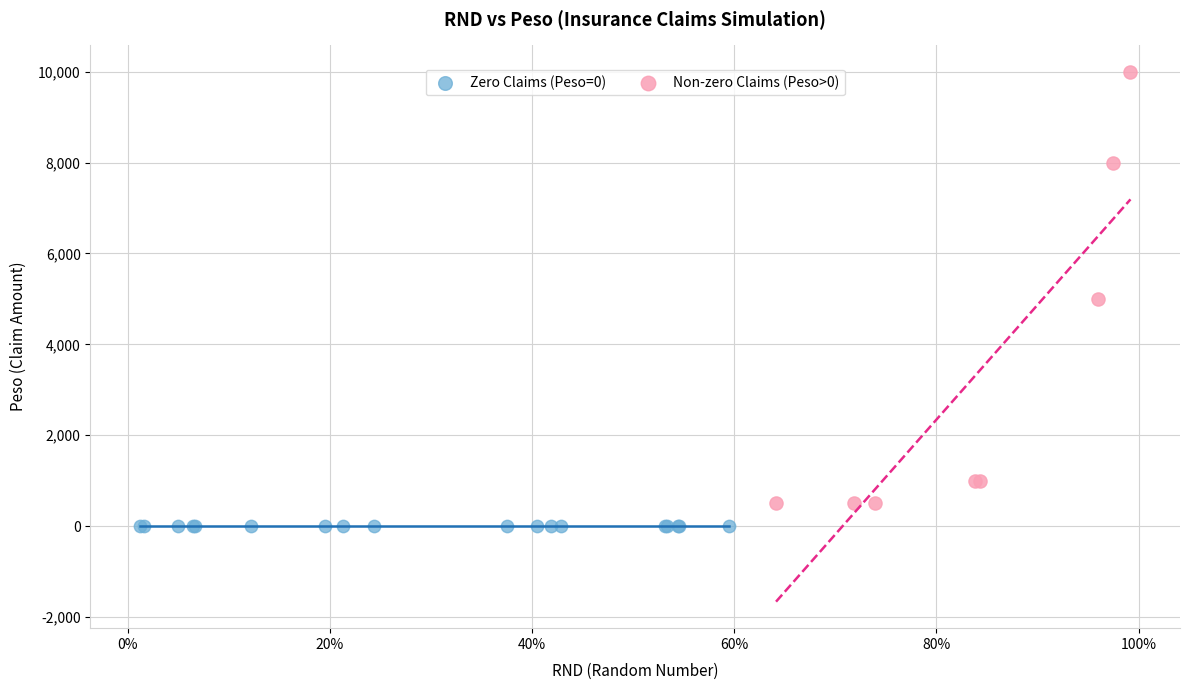

Which series contains the highest Y value?

Non-zero Claims (Peso>0)